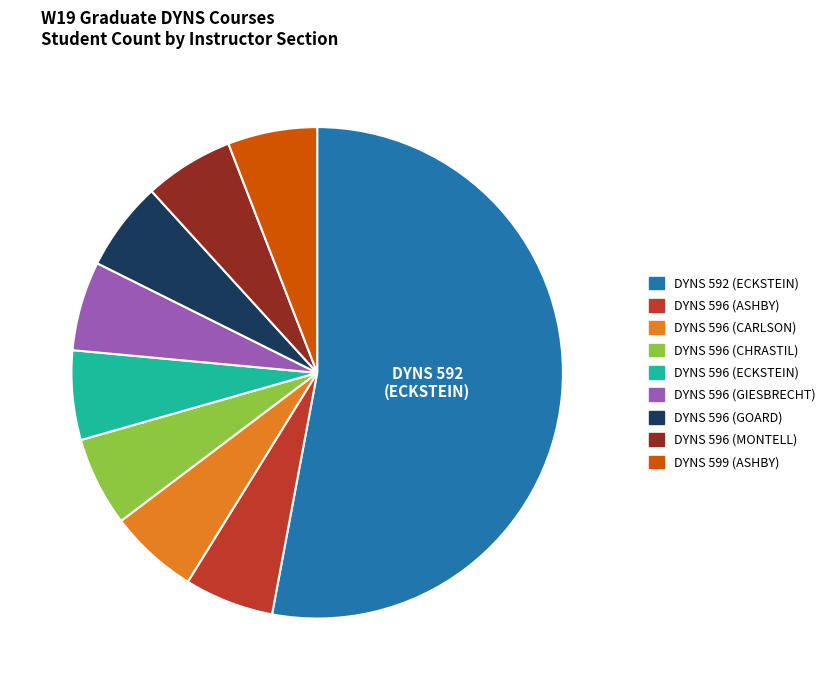

Does DYNS 596 (MONTELL) represent more than half of the total?

No